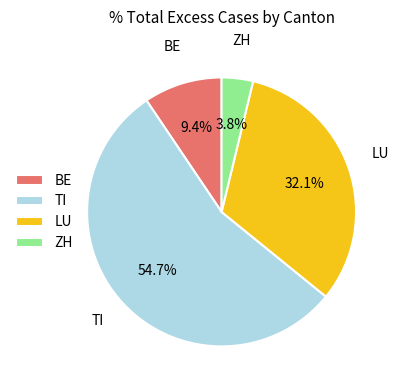

How many segments does this pie chart have?

4